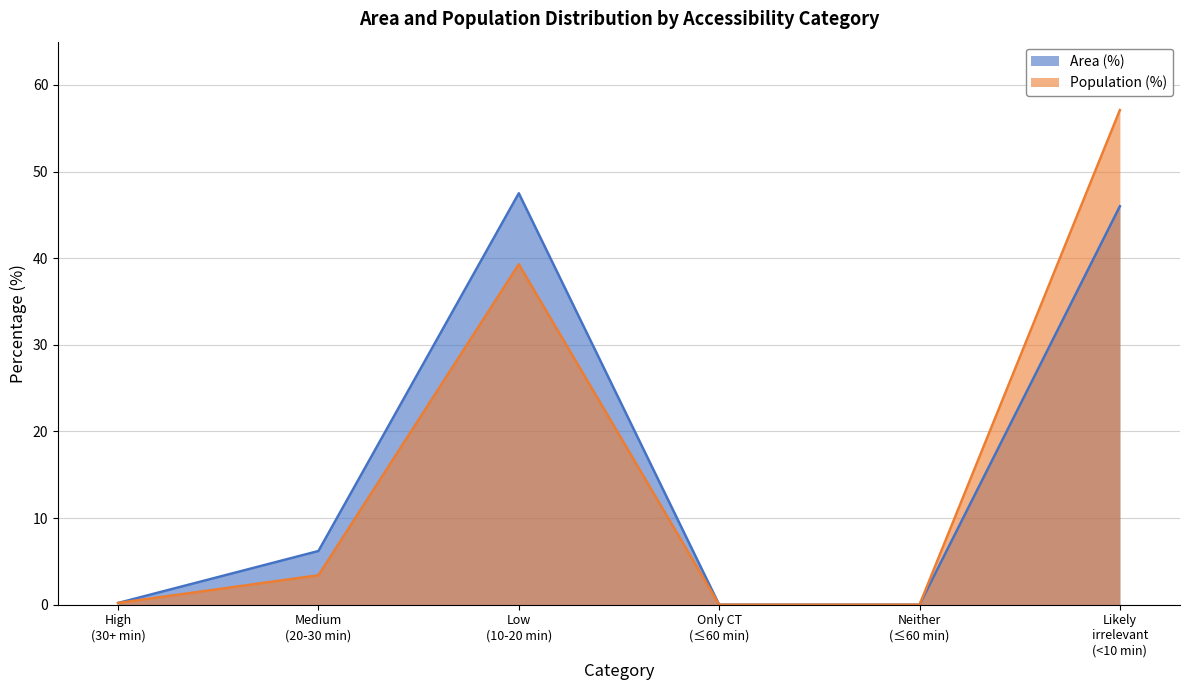

Which series changed the most between Low (10-20 min) and Likely irrelevant (<10 min)?

Population (%)